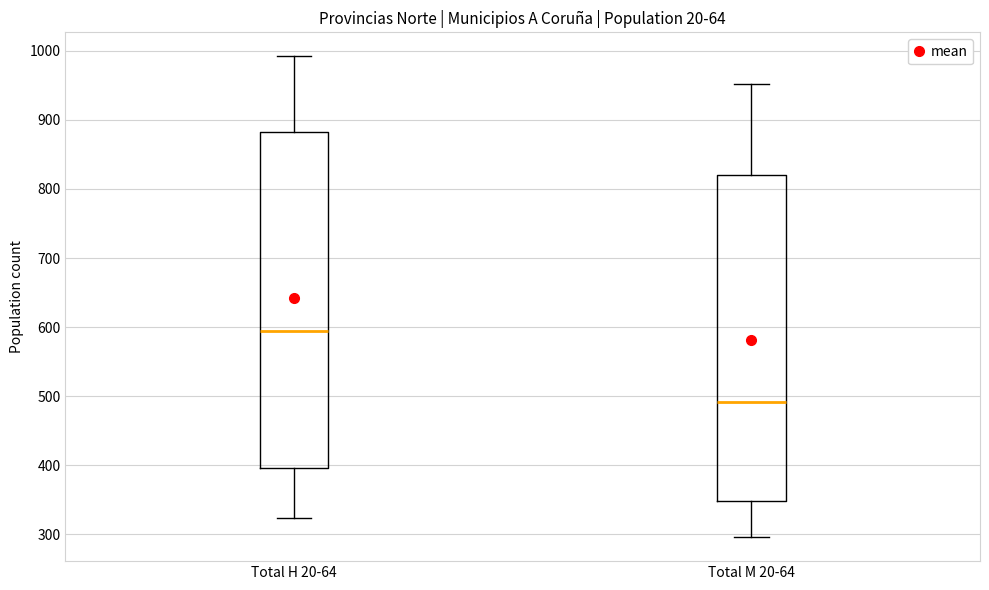

Reading left to right, transcribe this box plot: for each box, give where its median line is, the range the box spans, and where its two whiskers end, as read against the y-axis. The values are not printed on the chart, so give them approximately, as read against the axis.

Total H 20-64: median 590, box 400 to 880, whiskers 320 to 990
Total M 20-64: median 490, box 350 to 820, whiskers 300 to 950